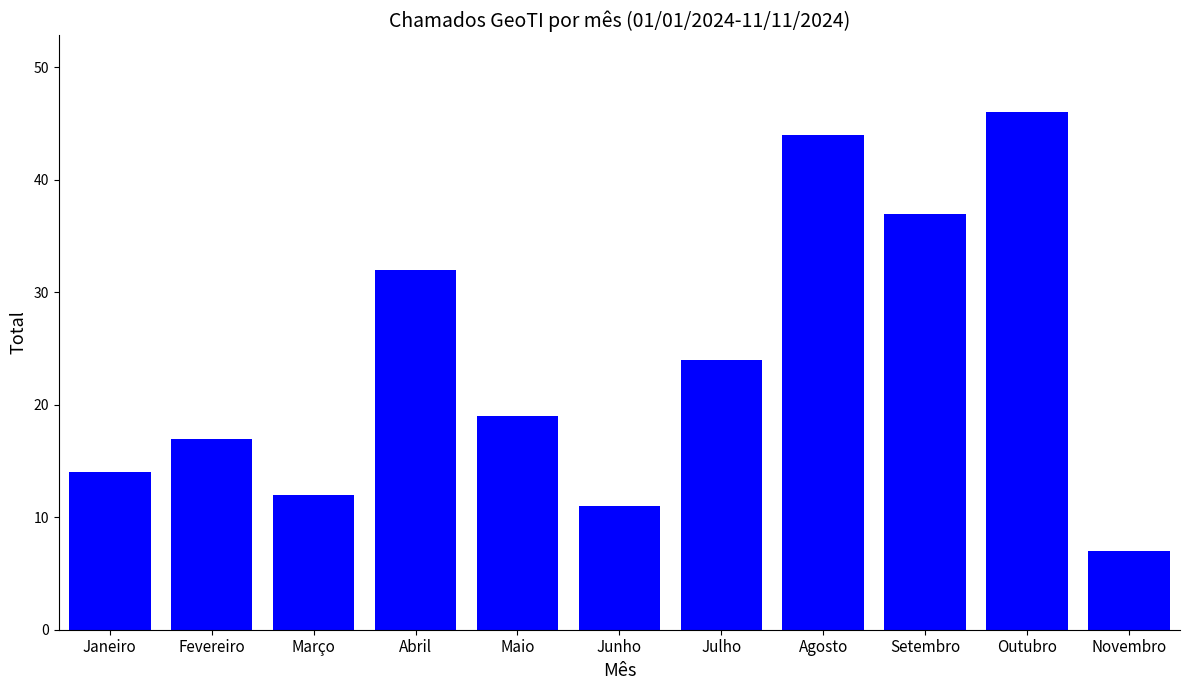

Rank the categories by value from lowest to highest.

Novembro, Junho, Março, Janeiro, Fevereiro, Maio, Julho, Abril, Setembro, Agosto, Outubro